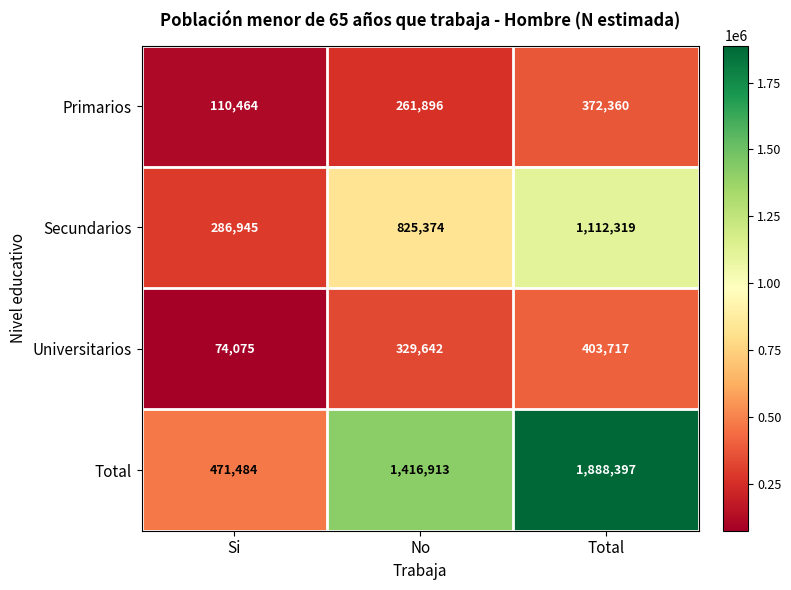

List the series in order of their peak value, highest first.

Total, Secundarios, Universitarios, Primarios